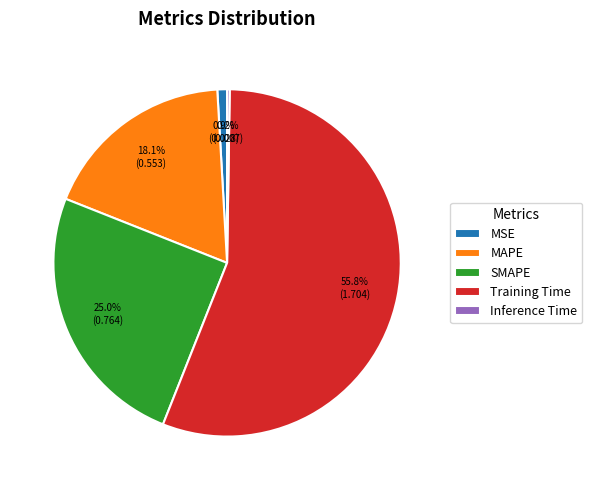

What is the largest slice in the pie chart?

Training Time